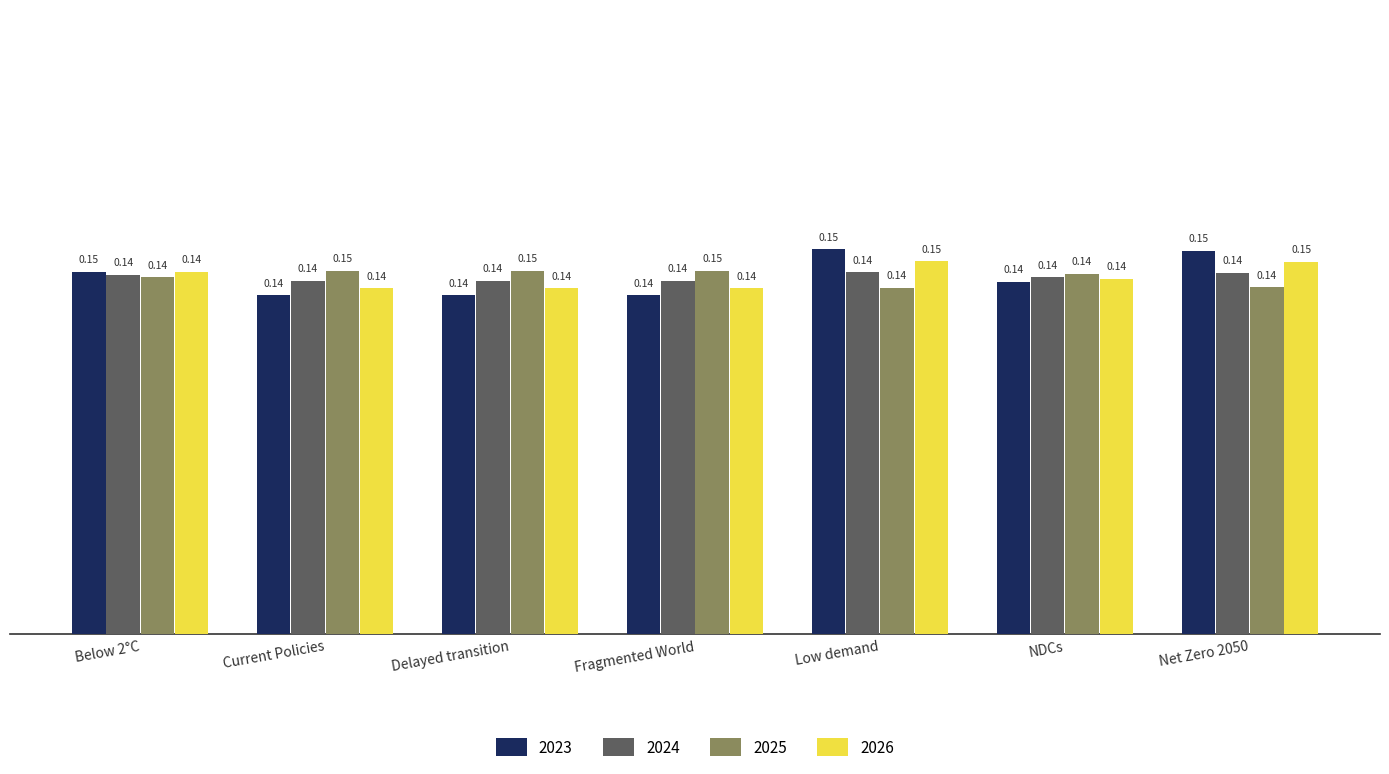

At how many categories does at least one series exceed 0?

7